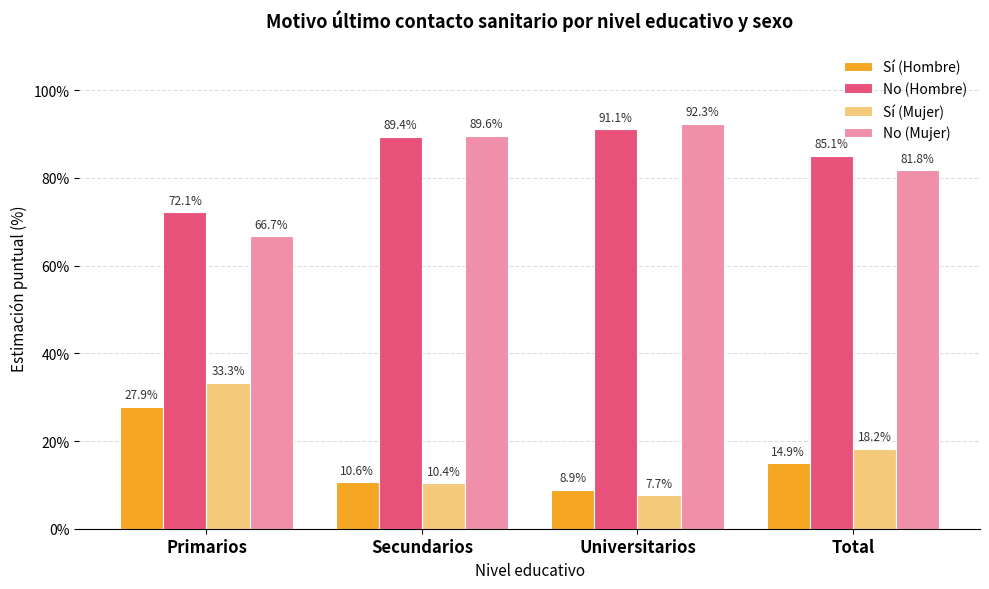

What value does the No (Mujer) series have at Secundarios?

0.9